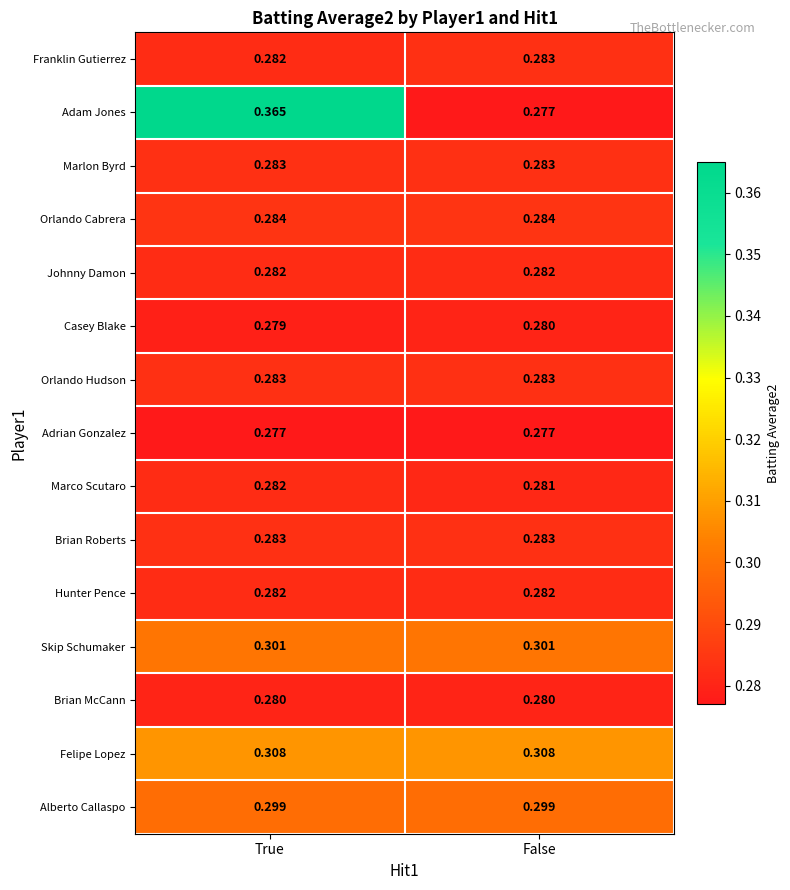

Which series changed the most between True and False?

Adam Jones